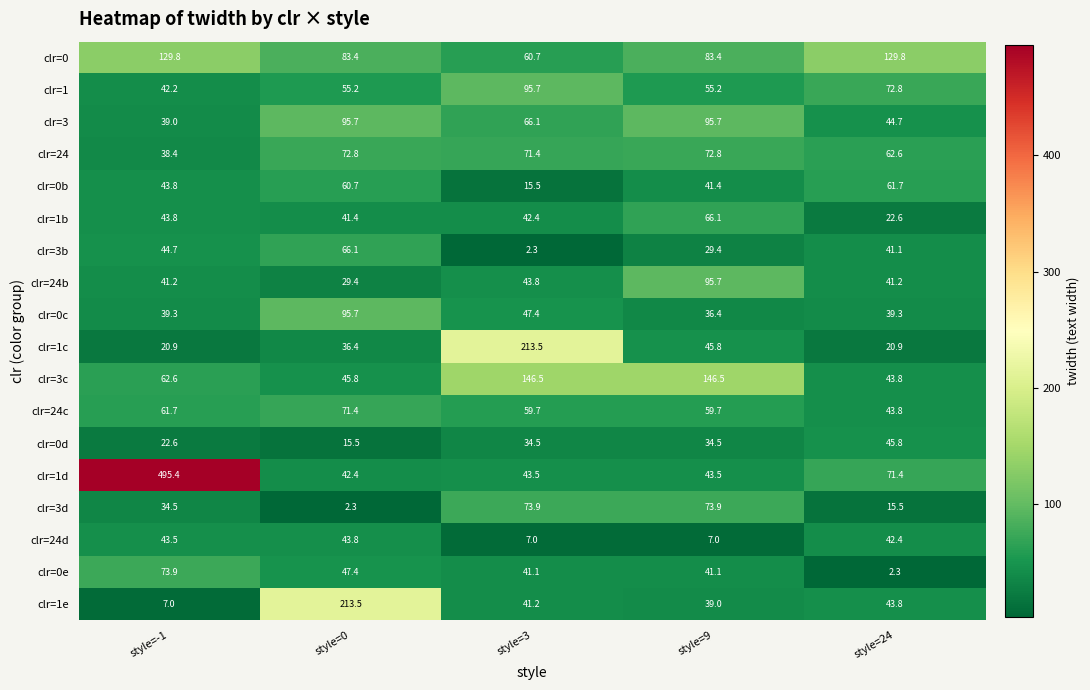

How many data points does each series have?

5